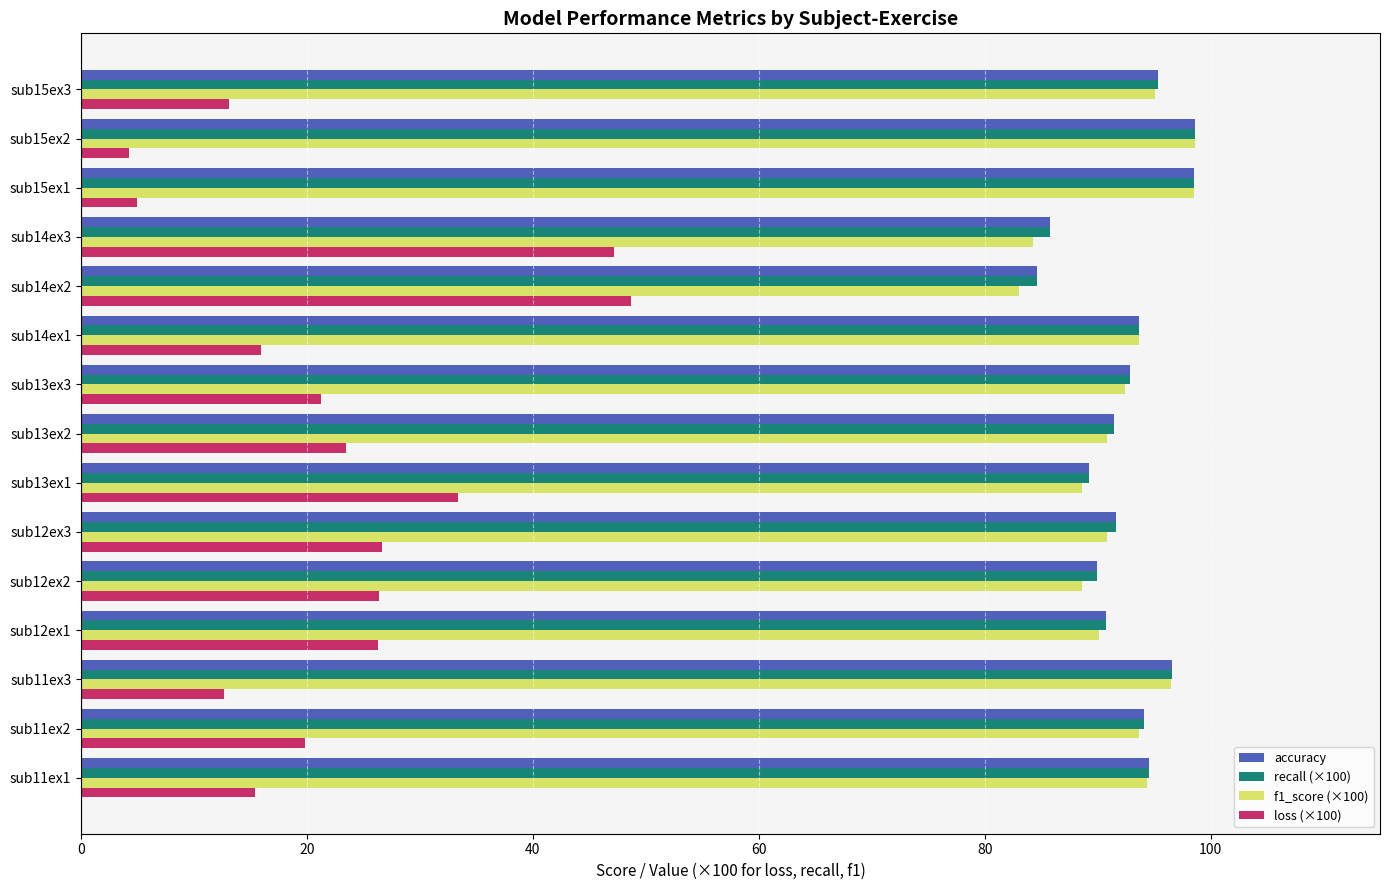

True or false: loss (×100) has a value of 12.7 at sub11ex3.

True